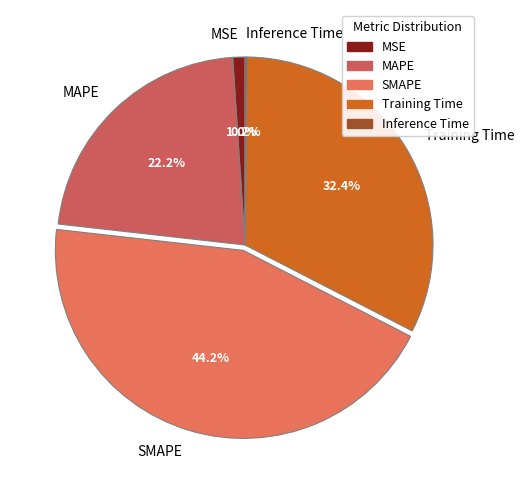

What is the ratio of the value at MAPE to the value at SMAPE?

0.5